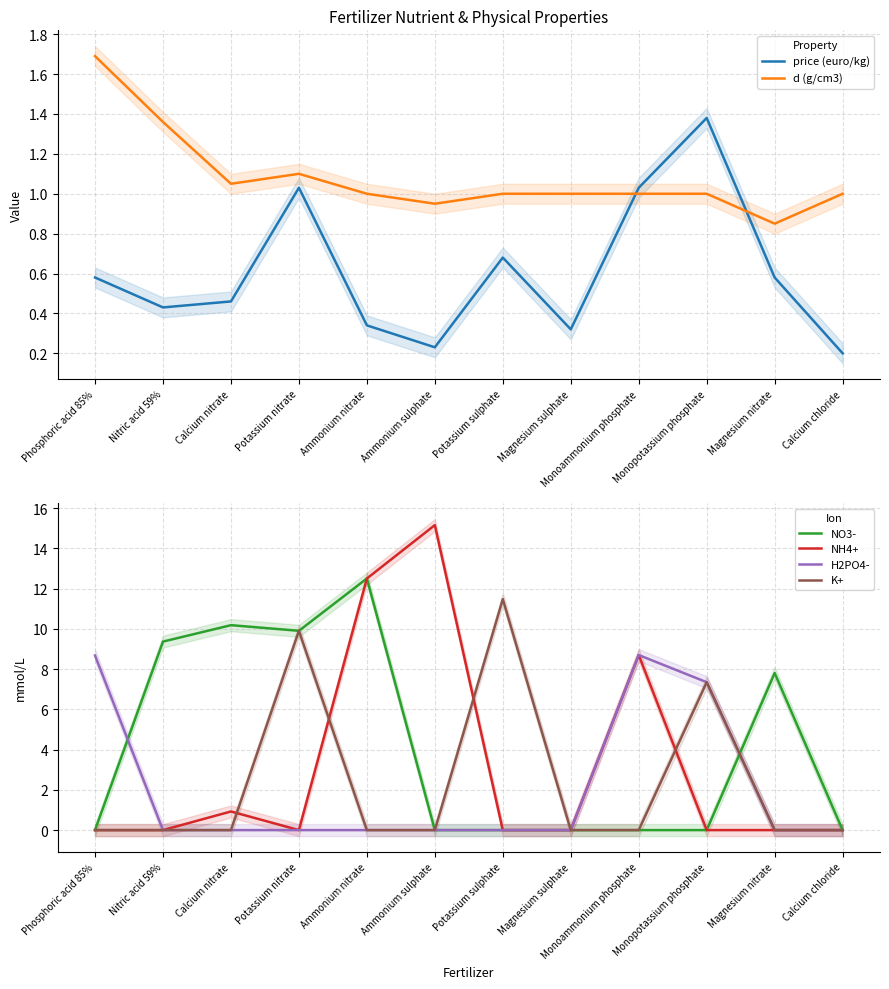

What is the lowest value of the price (euro/kg) series?

0.2